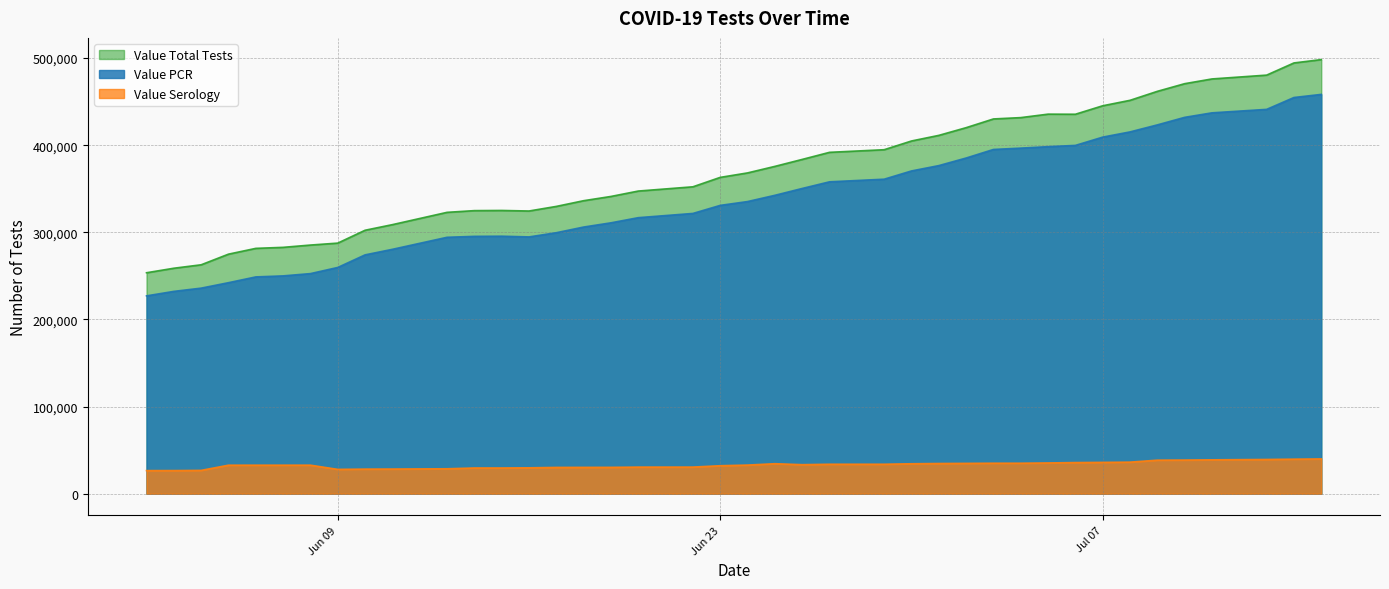

What are all the series names shown in the legend?

Value Total Tests, Value PCR, Value Serology